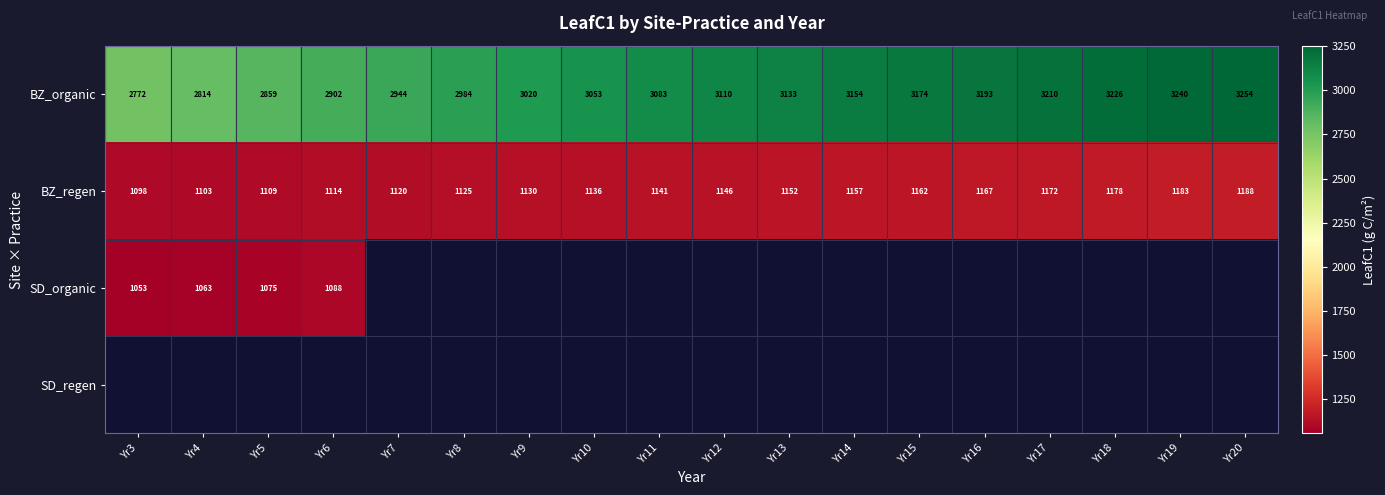

Count the number of data series in this chart.

4